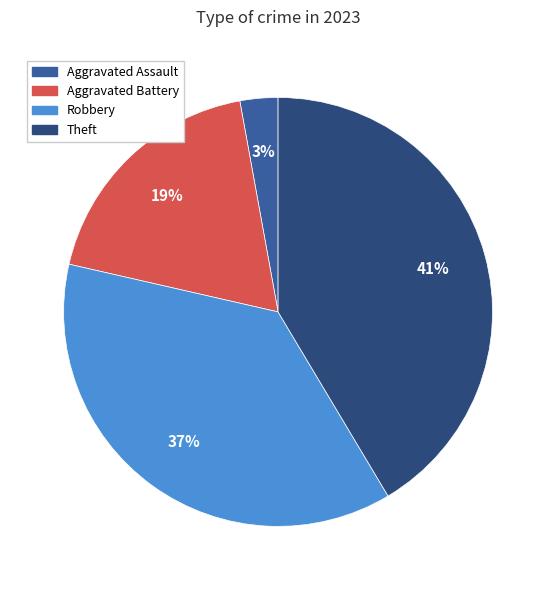

Is there any slice that represents more than half of the pie?

No